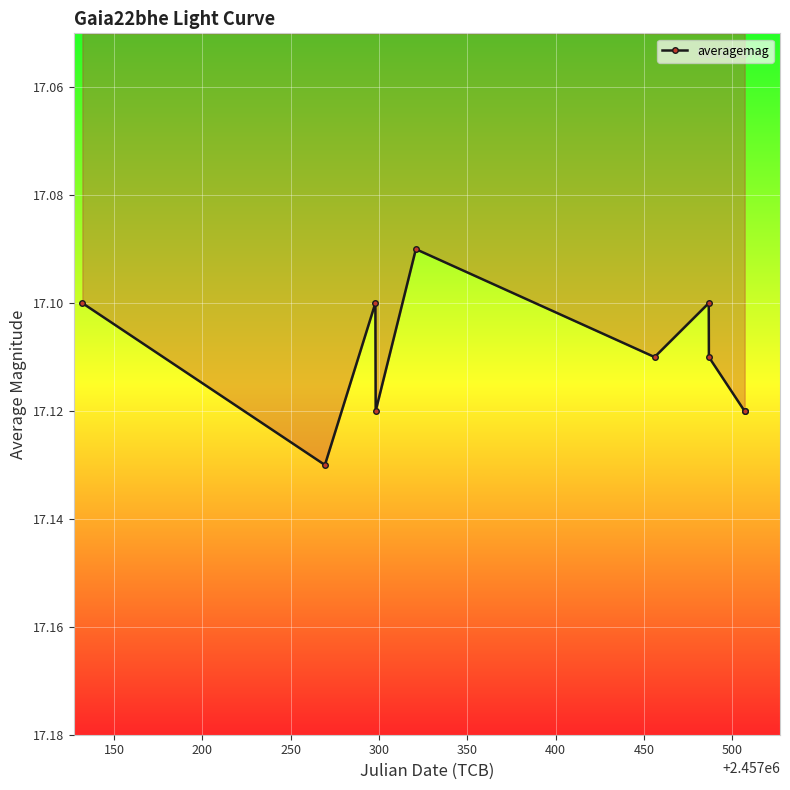

How many points are lower than both their immediate neighbors (excluding endpoints)?

3